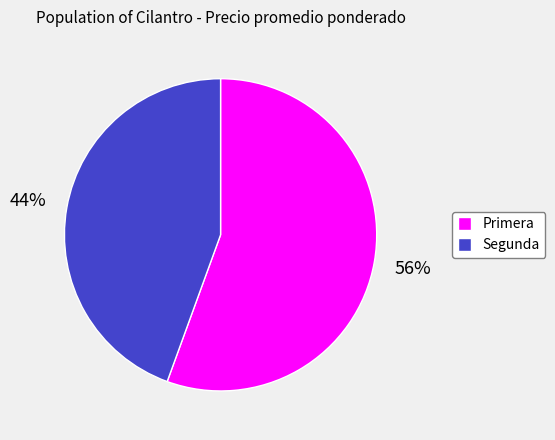

Which category has the smallest portion of the pie?

Segunda